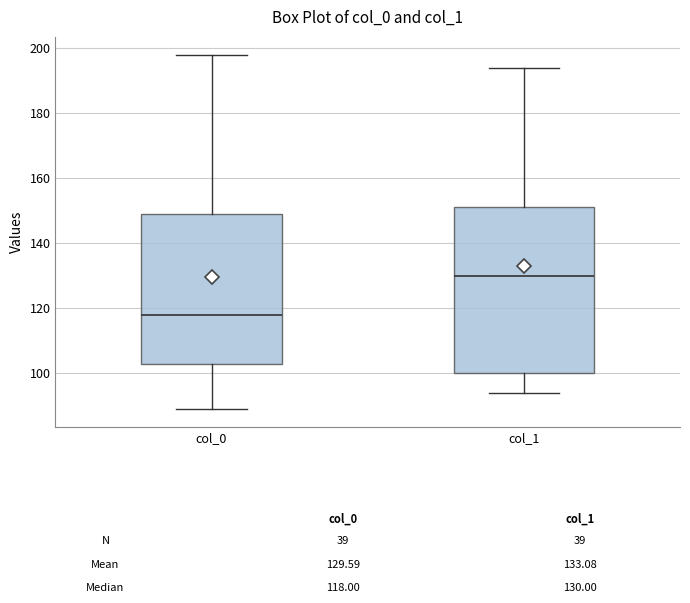

Comparing the boxes themselves (not the whiskers), which one is the tallest?

col_1